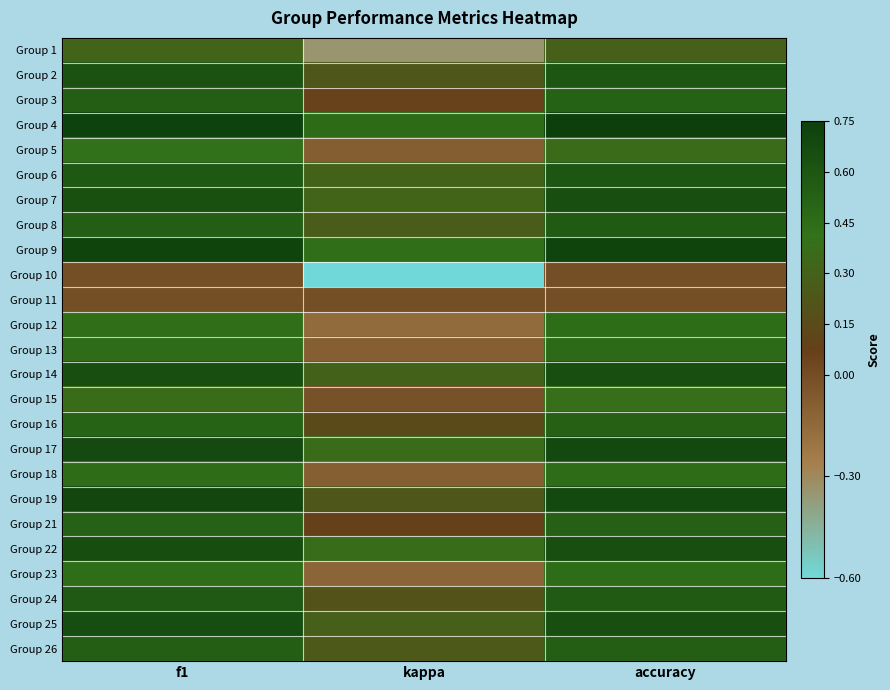

Reading left to right, transcribe all the data shown in this chart.

Group 1: f1=0.3	kappa=-0.3	accuracy=0.3
Group 2: f1=0.6	kappa=0.2	accuracy=0.6
Group 3: f1=0.5	kappa=0.1	accuracy=0.5
Group 4: f1=0.7	kappa=0.5	accuracy=0.8
Group 5: f1=0.4	kappa=-0.1	accuracy=0.4
Group 6: f1=0.6	kappa=0.3	accuracy=0.6
Group 7: f1=0.6	kappa=0.3	accuracy=0.6
Group 8: f1=0.5	kappa=0.3	accuracy=0.6
Group 9: f1=0.7	kappa=0.4	accuracy=0.7
Group 10: f1=0.0	kappa=-0.6	accuracy=0.0
Group 11: f1=0.0	kappa=0.0	accuracy=0.0
Group 12: f1=0.4	kappa=-0.2	accuracy=0.4
Group 13: f1=0.5	kappa=-0.1	accuracy=0.5
Group 14: f1=0.6	kappa=0.3	accuracy=0.6
Group 15: f1=0.4	kappa=-0.0	accuracy=0.4
Group 16: f1=0.5	kappa=0.1	accuracy=0.5
Group 17: f1=0.7	kappa=0.4	accuracy=0.7
Group 18: f1=0.5	kappa=-0.1	accuracy=0.5
Group 19: f1=0.7	kappa=0.2	accuracy=0.7
Group 21: f1=0.5	kappa=0.1	accuracy=0.5
Group 22: f1=0.7	kappa=0.4	accuracy=0.6
Group 23: f1=0.4	kappa=-0.1	accuracy=0.4
Group 24: f1=0.6	kappa=0.2	accuracy=0.6
Group 25: f1=0.7	kappa=0.3	accuracy=0.6
Group 26: f1=0.5	kappa=0.2	accuracy=0.5